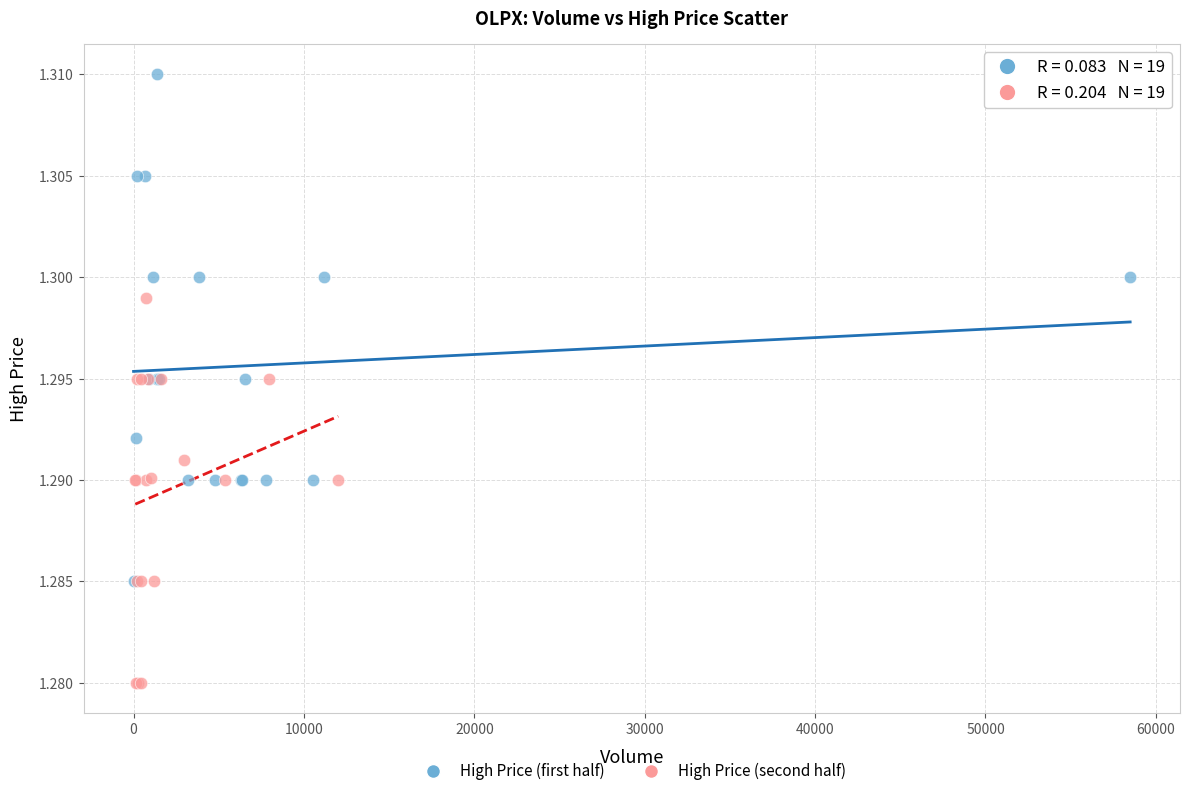

Which series has the largest Y range (max minus min)?

High Price (first half)